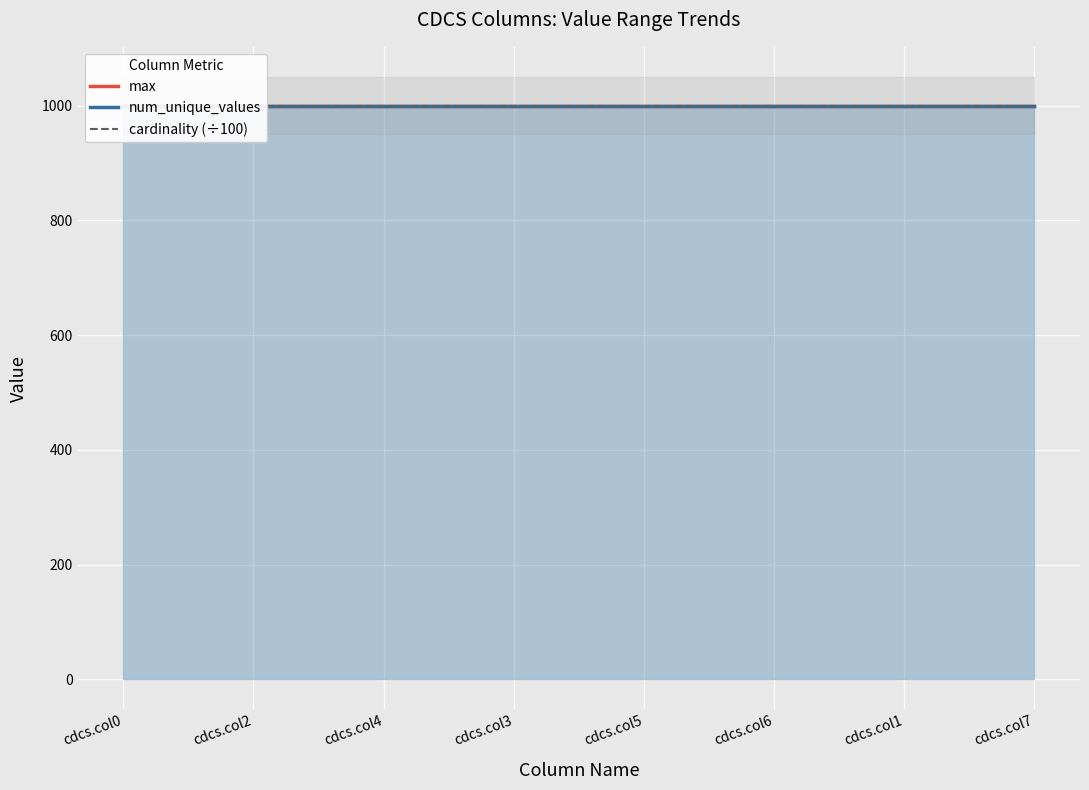

Where is num_unique_values nearest to the value 1000?

cdcs.col0